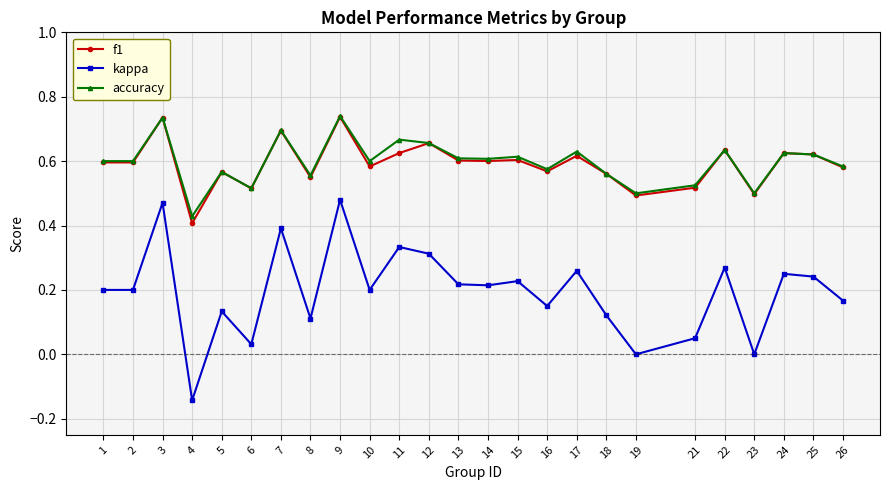

Which series changed the most between 21 and 26?

kappa